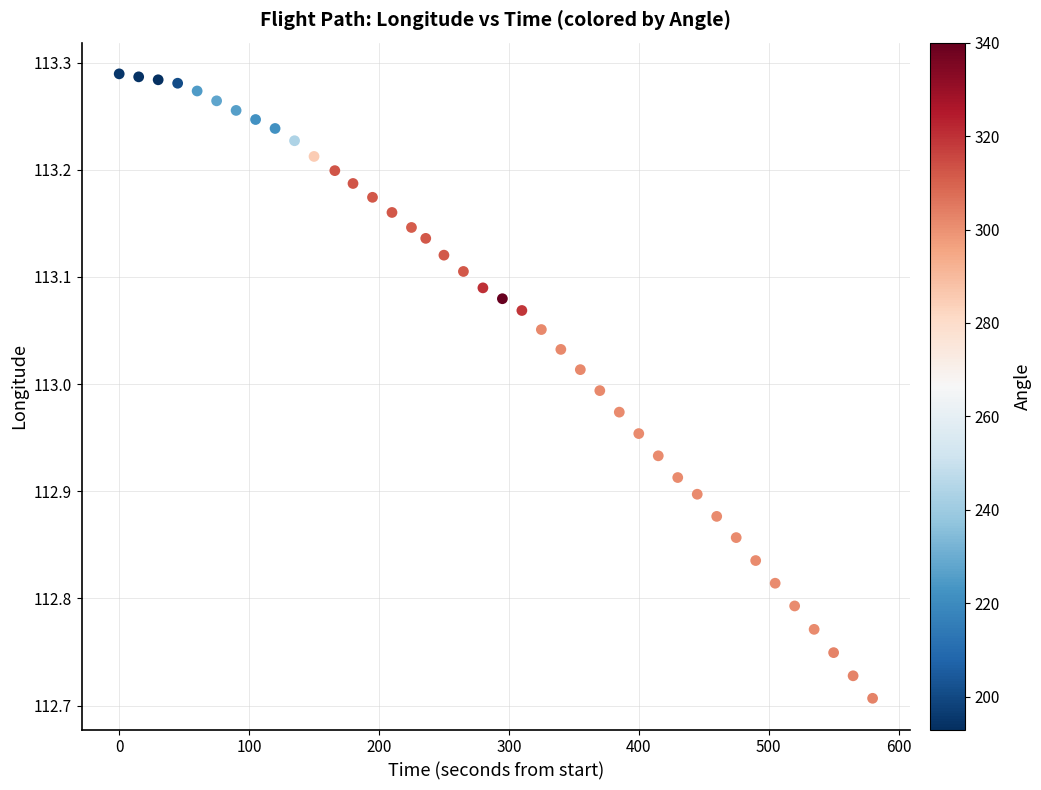

What is the range of X values (max minus min)?

580.0